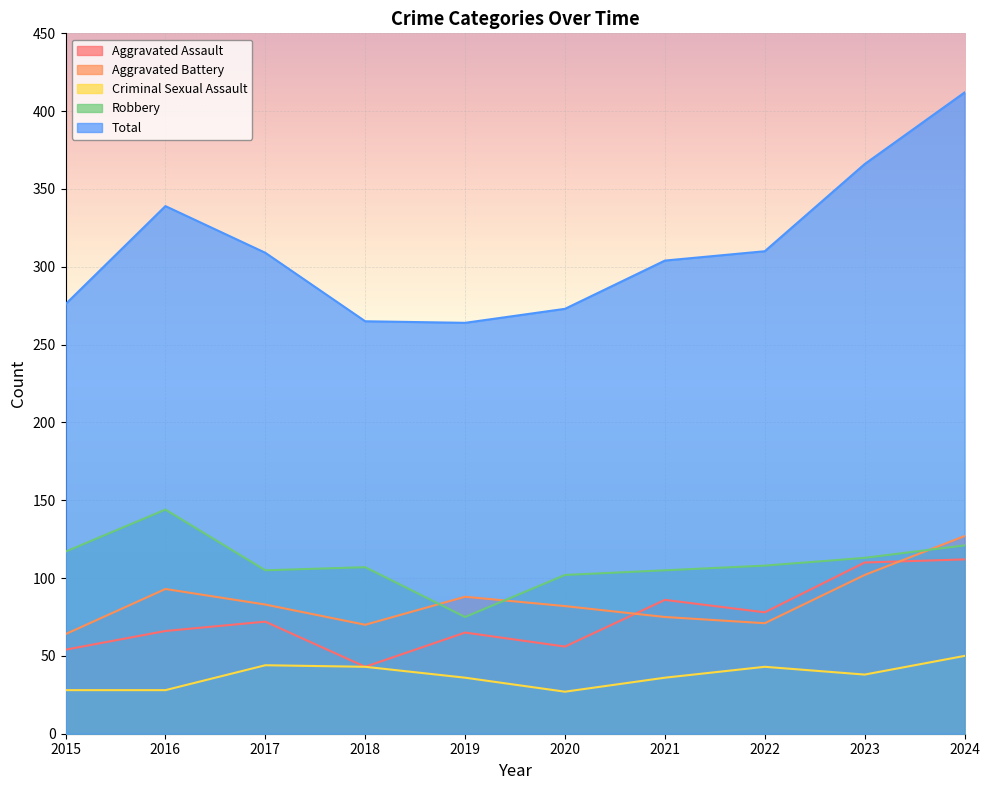

Reading left to right, what are all the values shown in this chart?

Aggravated Assault: 2015=54	2016=66	2017=72	2018=43	2019=65	2020=56	2021=86	2022=78	2023=110	2024=112
Aggravated Battery: 2015=64	2016=93	2017=83	2018=70	2019=88	2020=82	2021=75	2022=71	2023=102	2024=127
Criminal Sexual Assault: 2015=28	2016=28	2017=44	2018=43	2019=36	2020=27	2021=36	2022=43	2023=38	2024=50
Robbery: 2015=117	2016=144	2017=105	2018=107	2019=75	2020=102	2021=105	2022=108	2023=113	2024=121
Total: 2015=276	2016=339	2017=309	2018=265	2019=264	2020=273	2021=304	2022=310	2023=366	2024=412